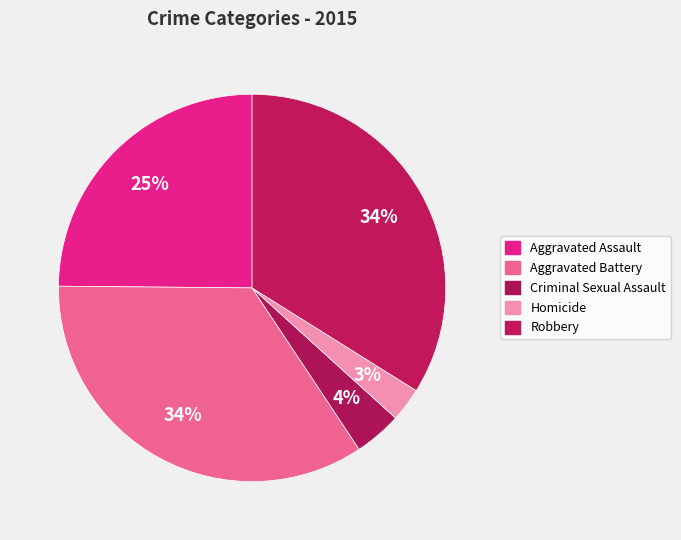

Count the number of slices in the pie.

5